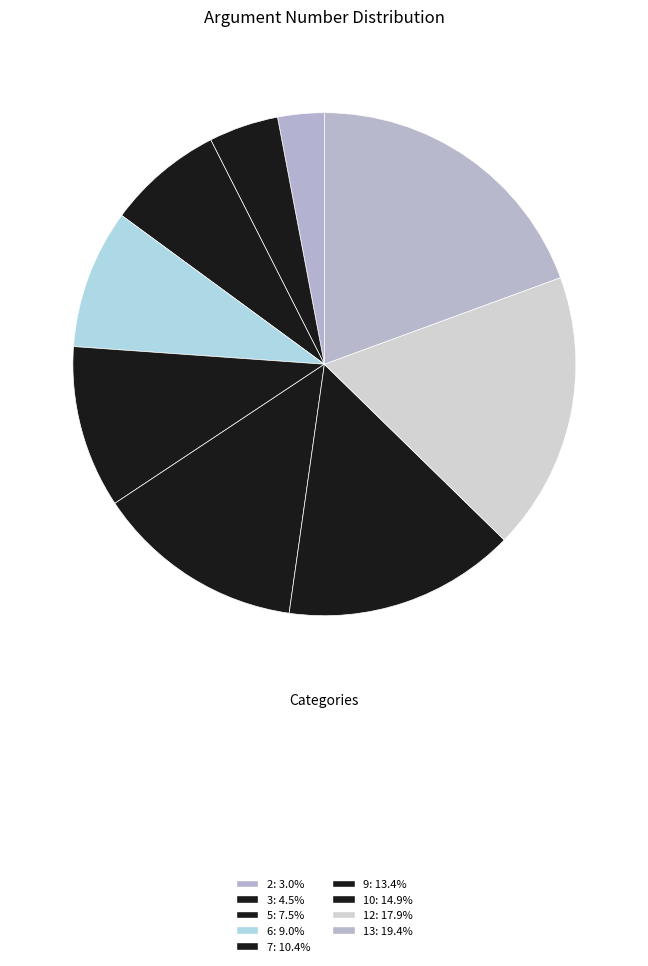

To the nearest percent, what is the difference between the 7 and 13 slice percentages?

9%